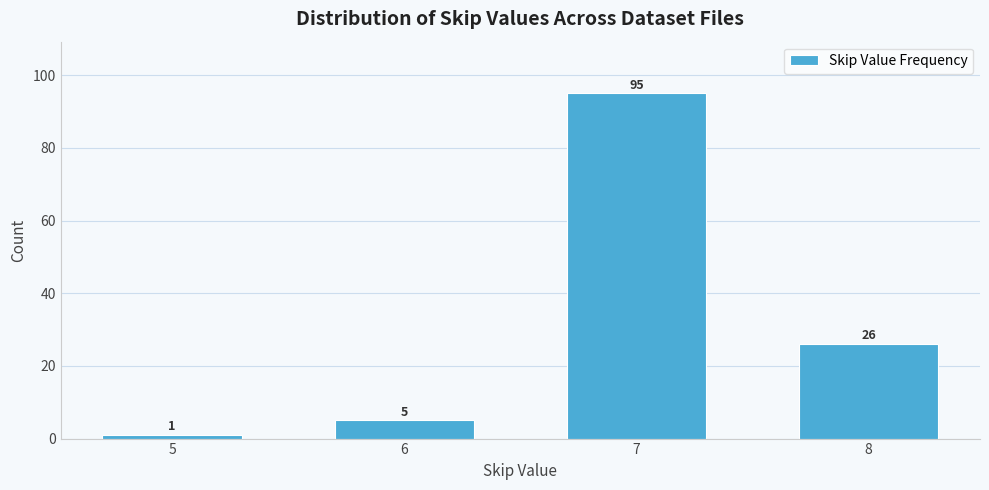

Reading left to right, transcribe all the data shown in this chart.

1	5	95	26